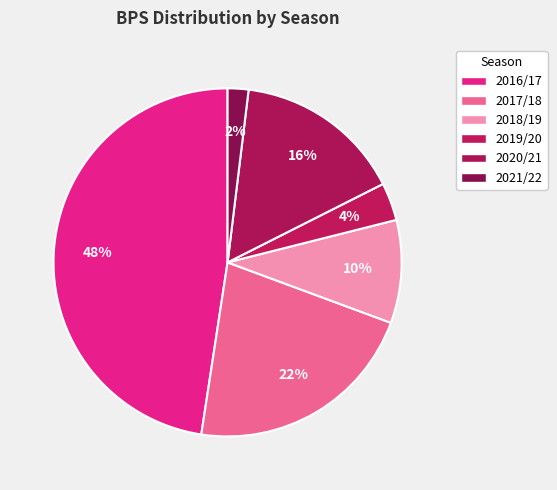

How many slices are in this pie chart?

6